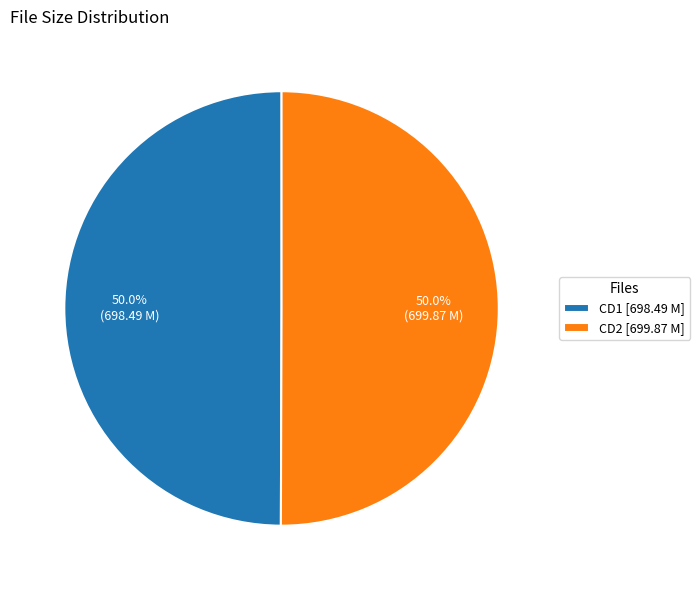

What is the ratio of the value at CD2 [699.87 M] to the value at CD1 [698.49 M]?

1.0